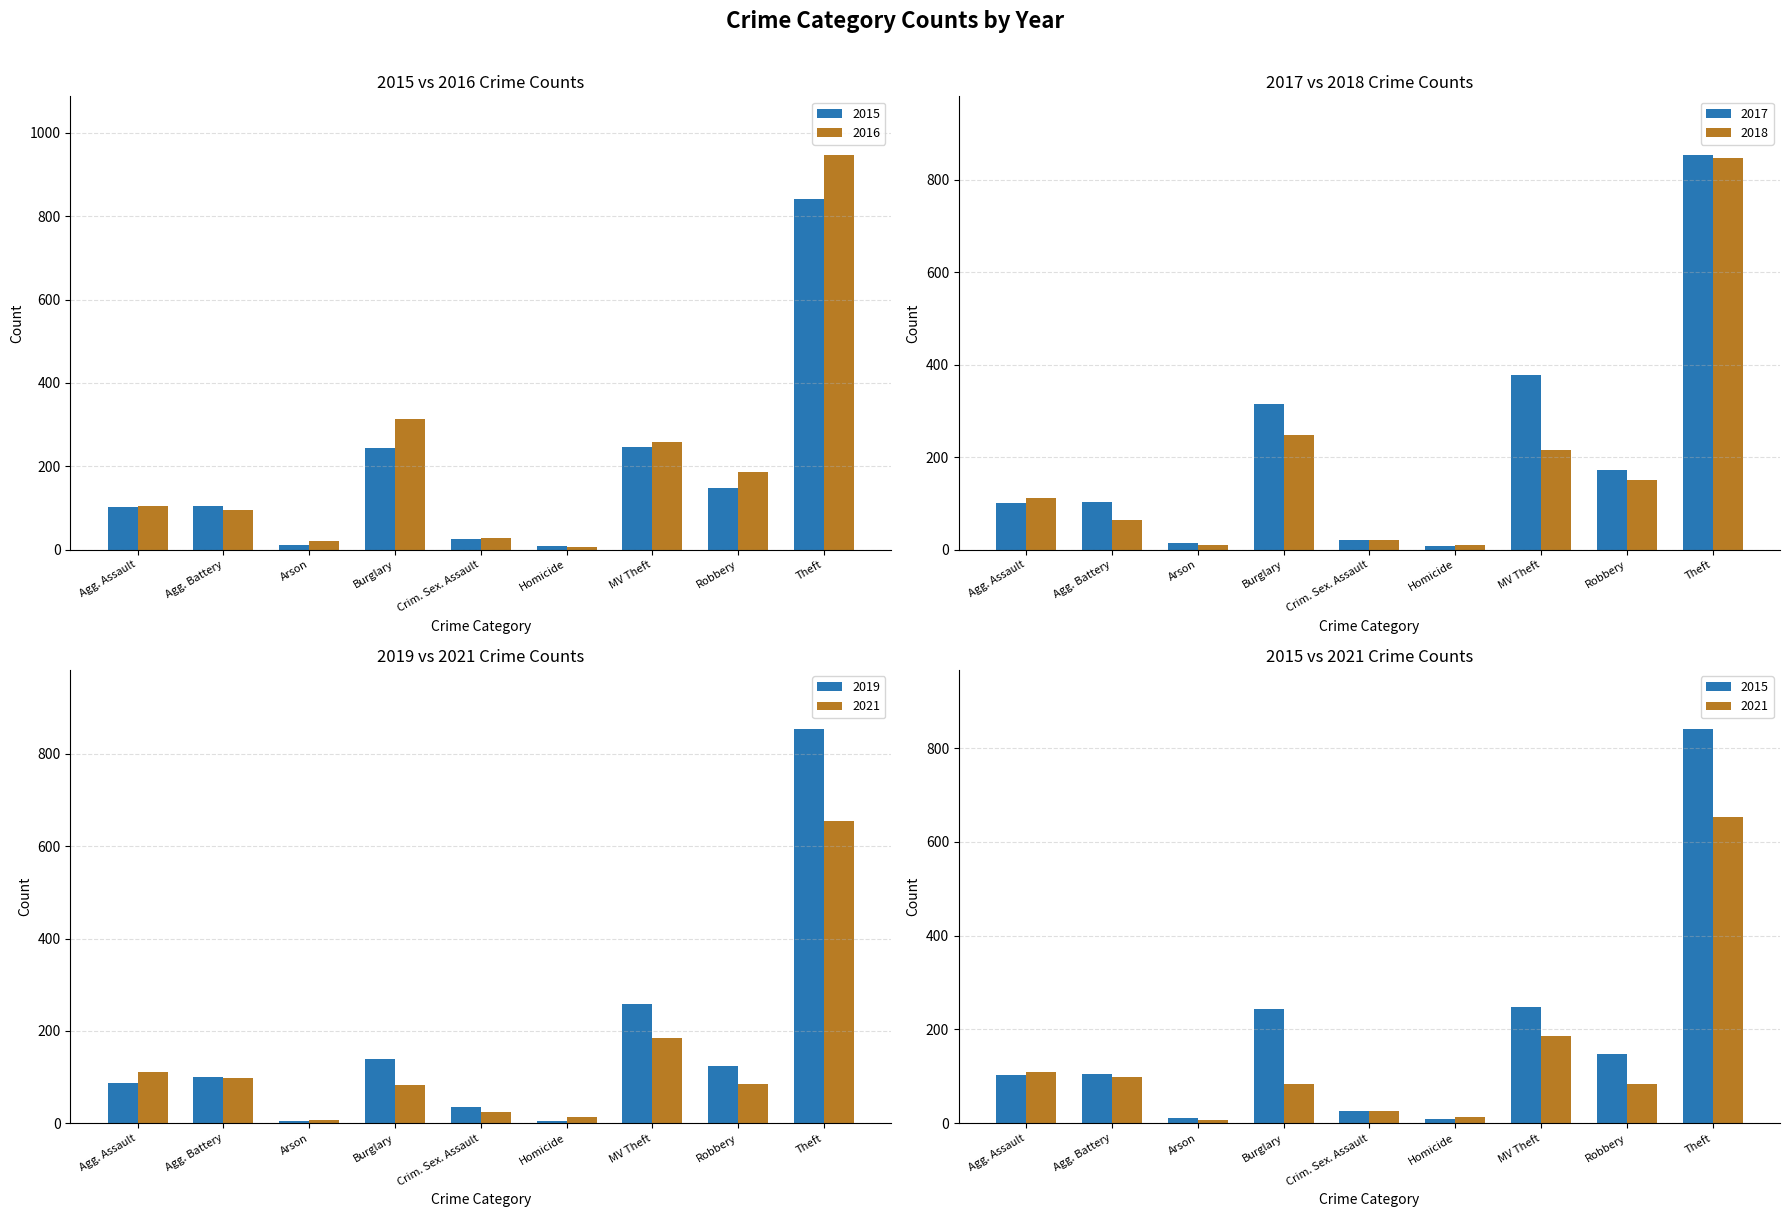

What is the average value of the 2017 series?

219